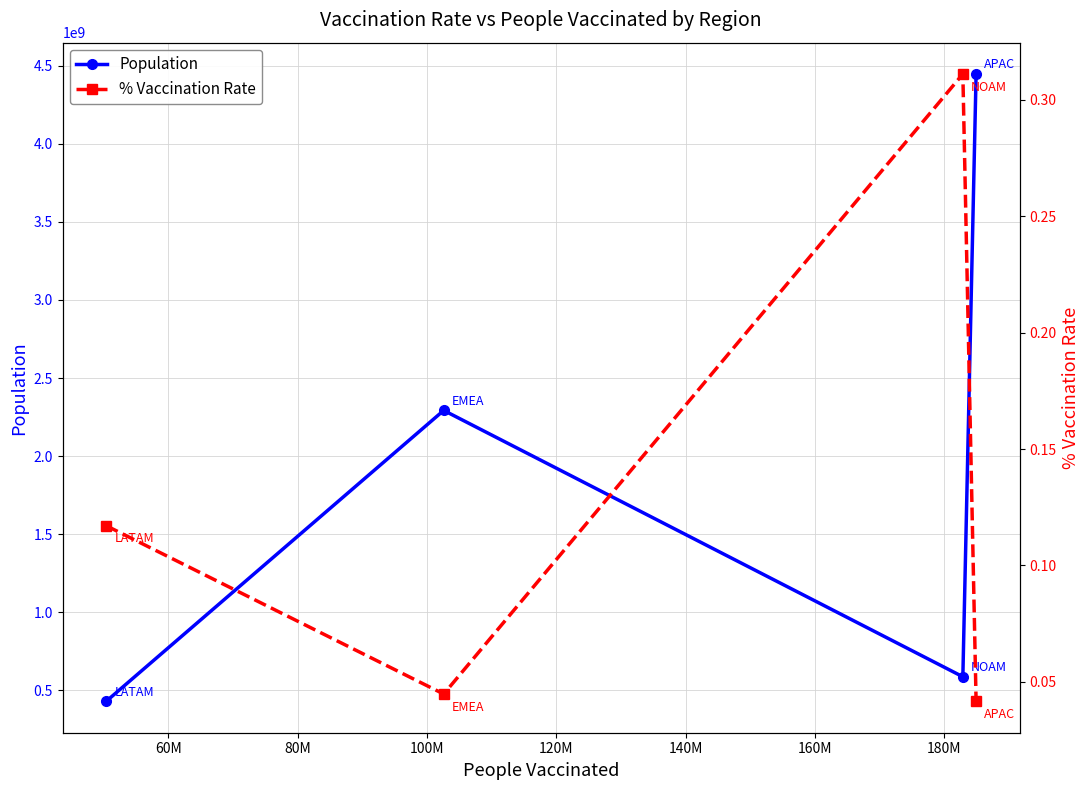

How many interior local valleys does the Population series have?

1